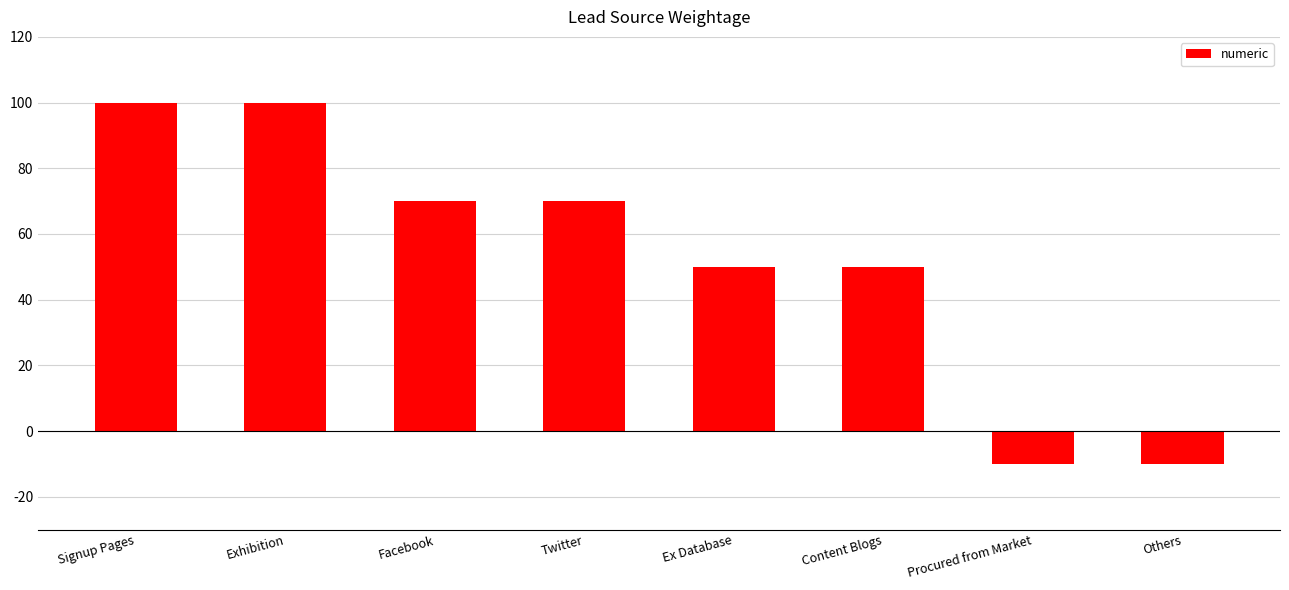

What is the minimum value shown in the chart?

-10